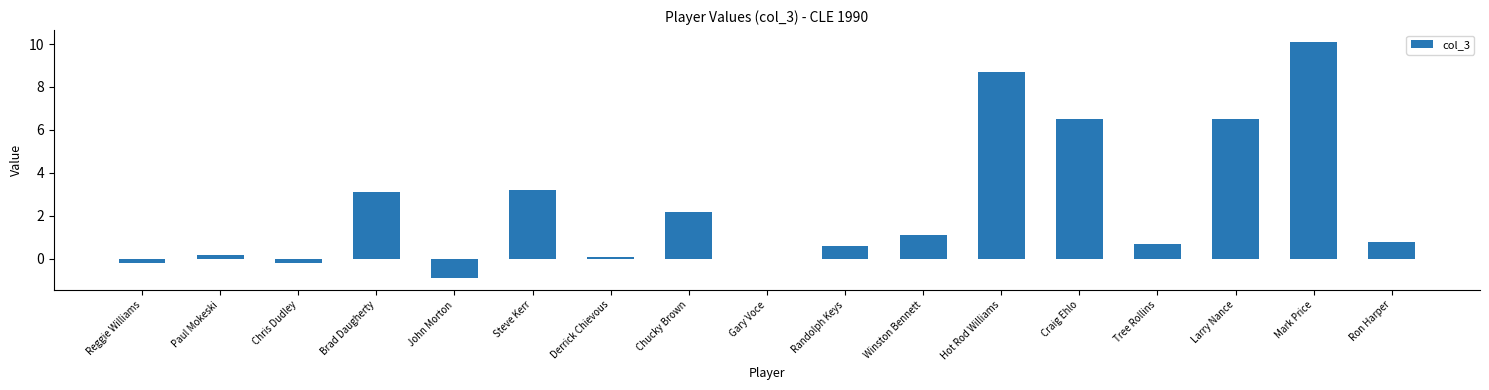

Between Ron Harper and Paul Mokeski, which is larger?

Ron Harper